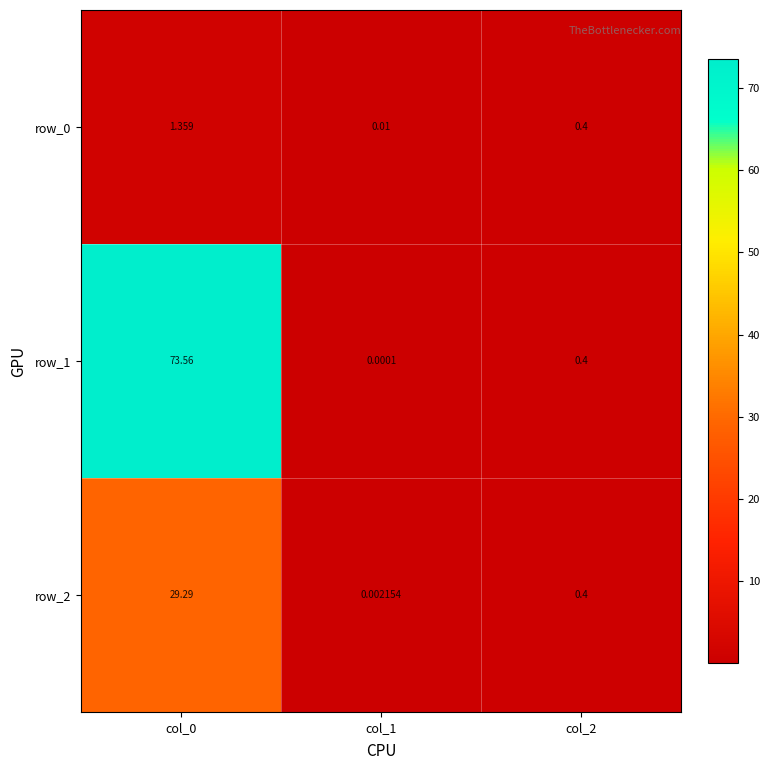

Which series has the largest total across all categories?

row_1